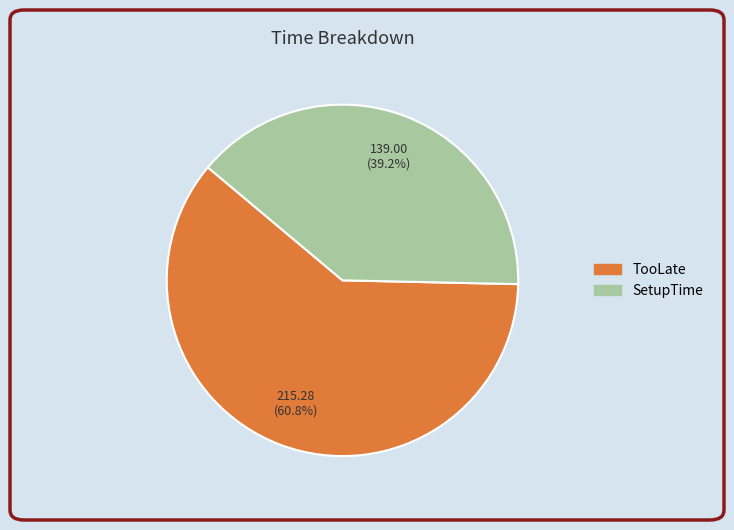

How many segments does this pie chart have?

2